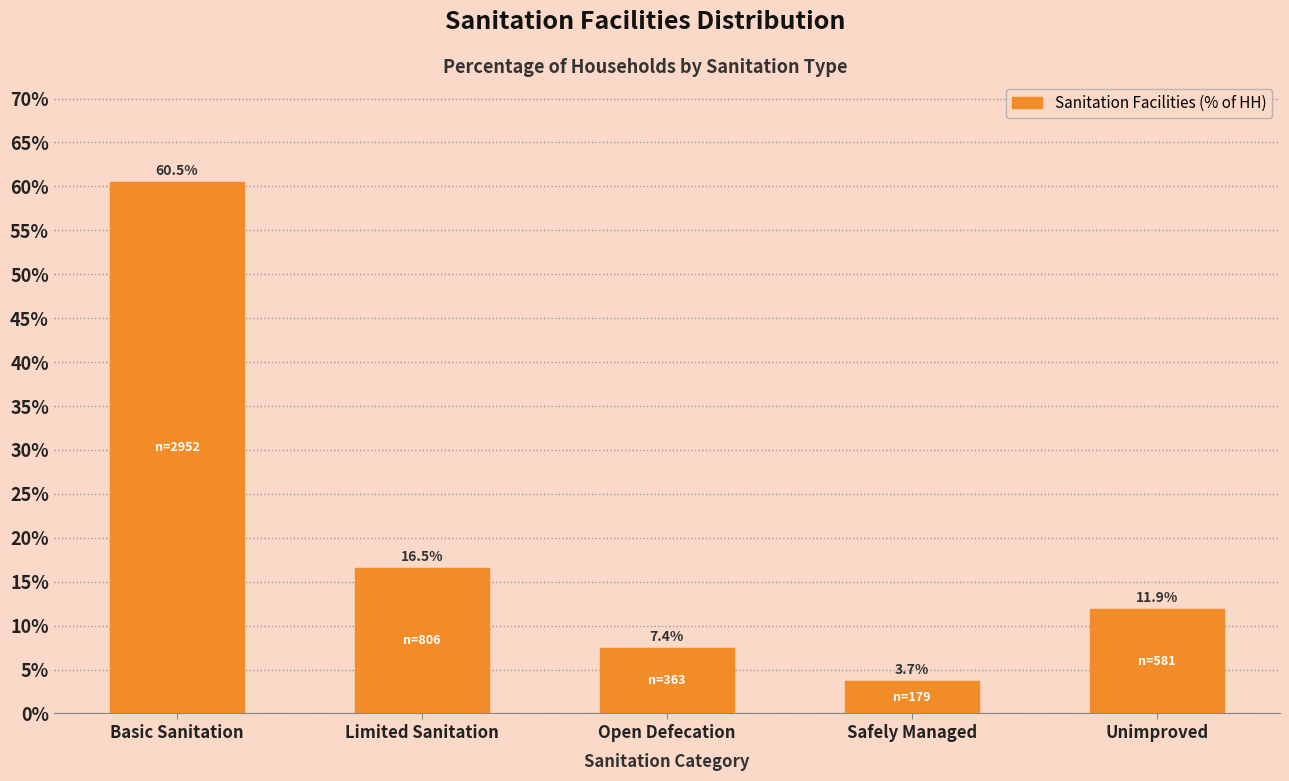

Reading right to left, list all the values displayed in this chart.

Unimproved=11.9	Safely Managed=3.7	Open Defecation=7.4	Limited Sanitation=16.5	Basic Sanitation=60.5